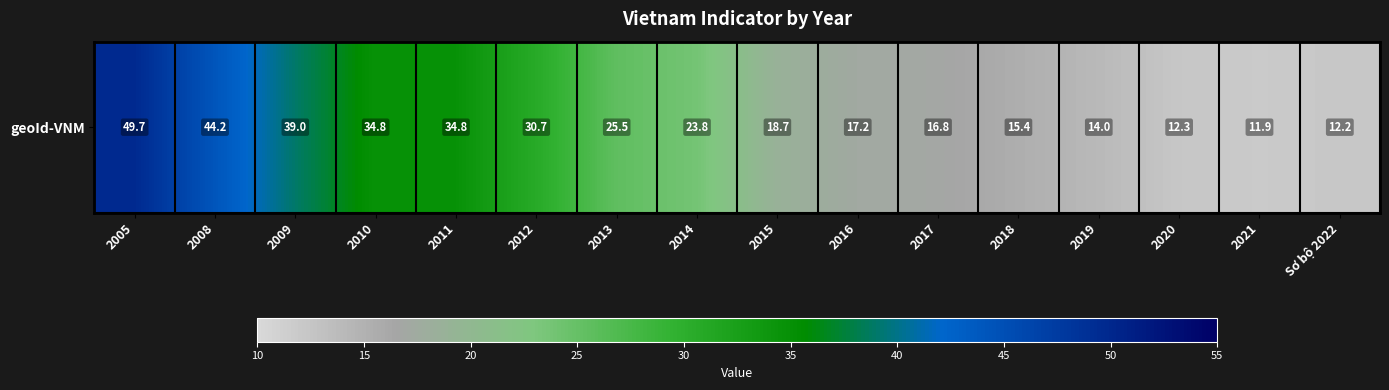

The chart shows a value of 44.2 at 2008. True or false?

True